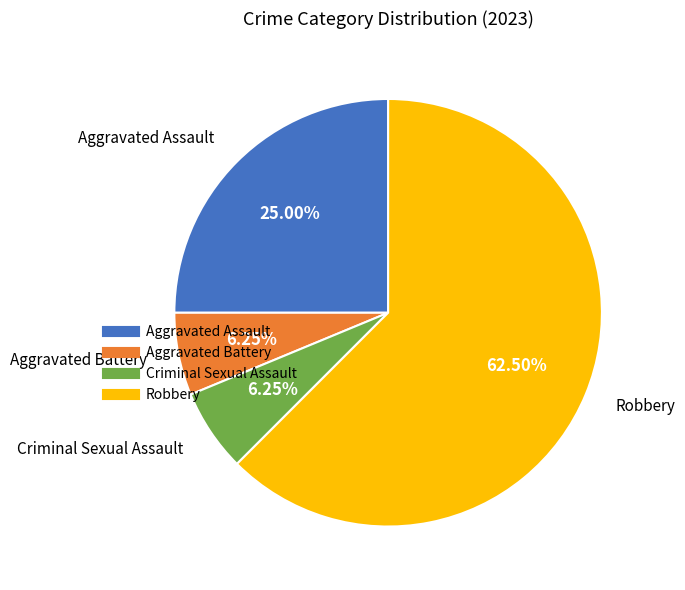

What is the largest slice in the pie chart?

Robbery